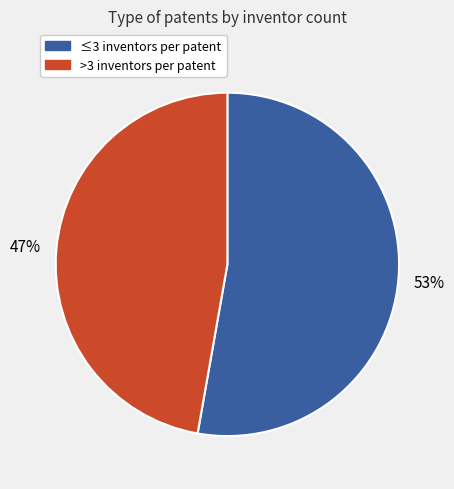

What is the largest slice in the pie chart?

≤3 inventors per patent